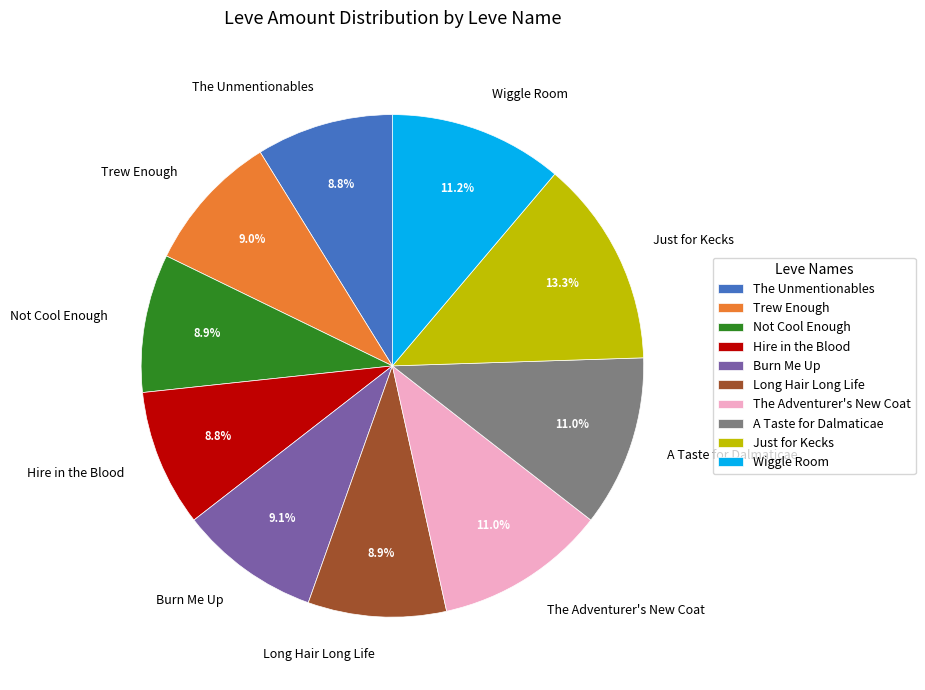

Combined, what portion of the pie is Burn Me Up and The Adventurer's New Coat?

20.1%